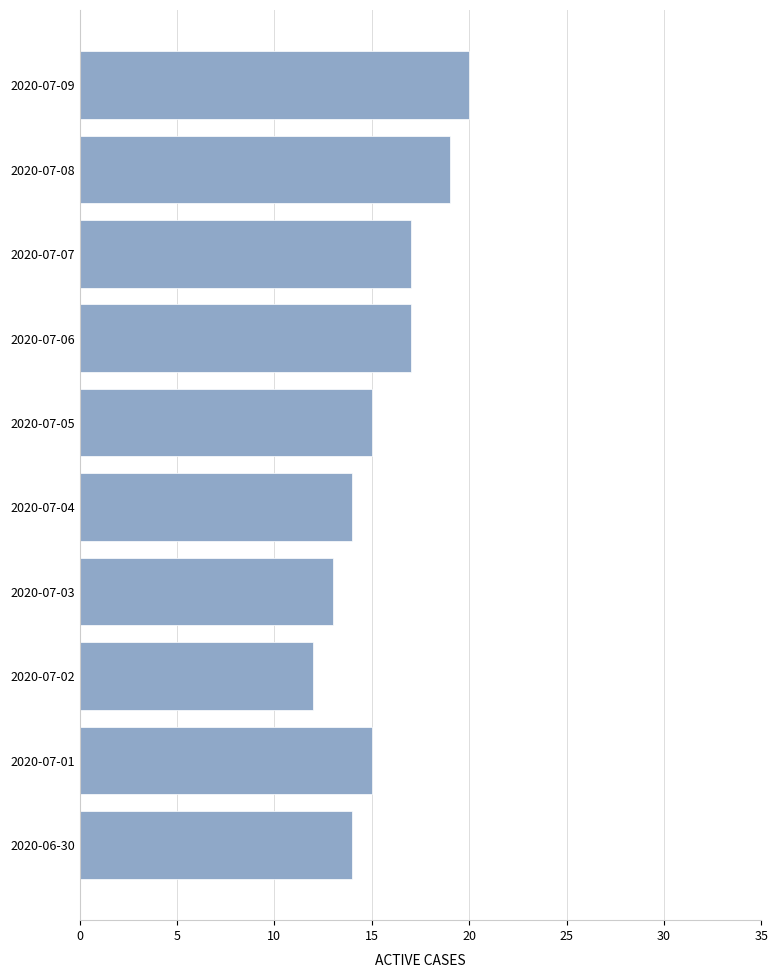

Reading top to bottom, transcribe all the data shown in this chart.

20	19	17	17	15	14	13	12	15	14